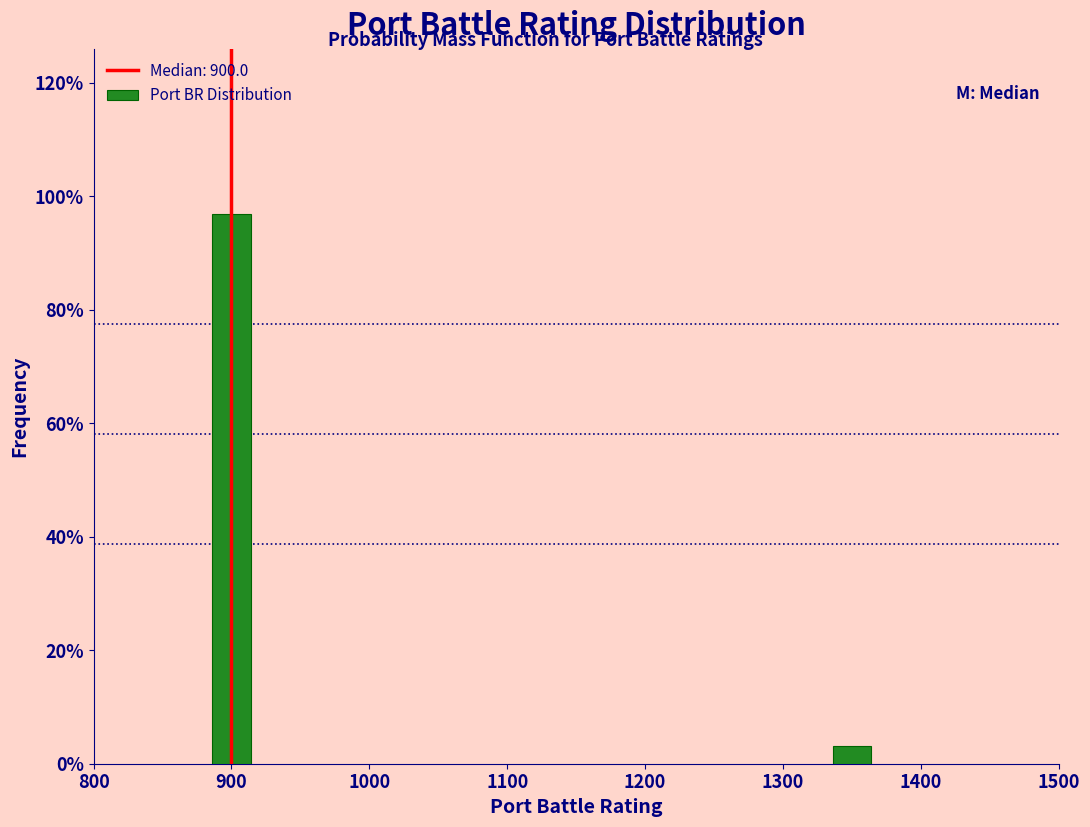

Reading left to right, what are all the values shown in this chart?

900=96.9	1300=3.1